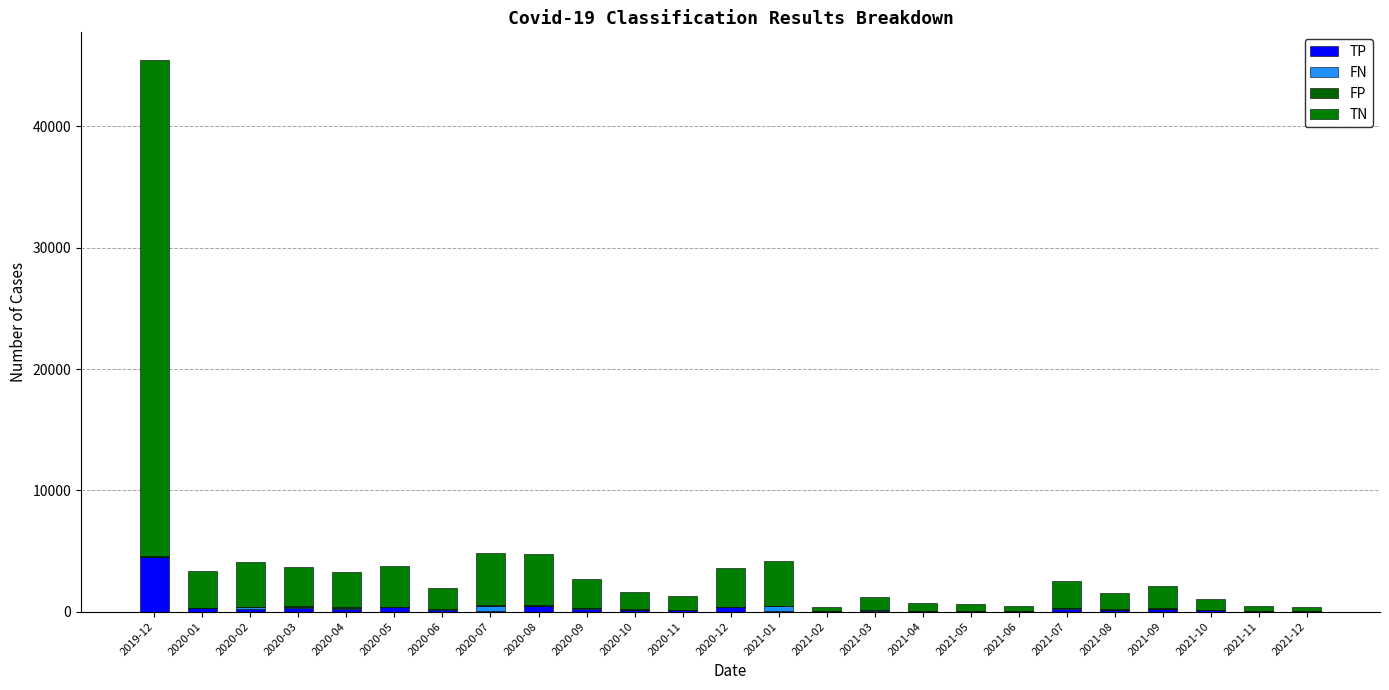

Which category has the highest value in the TP series?

2019-12